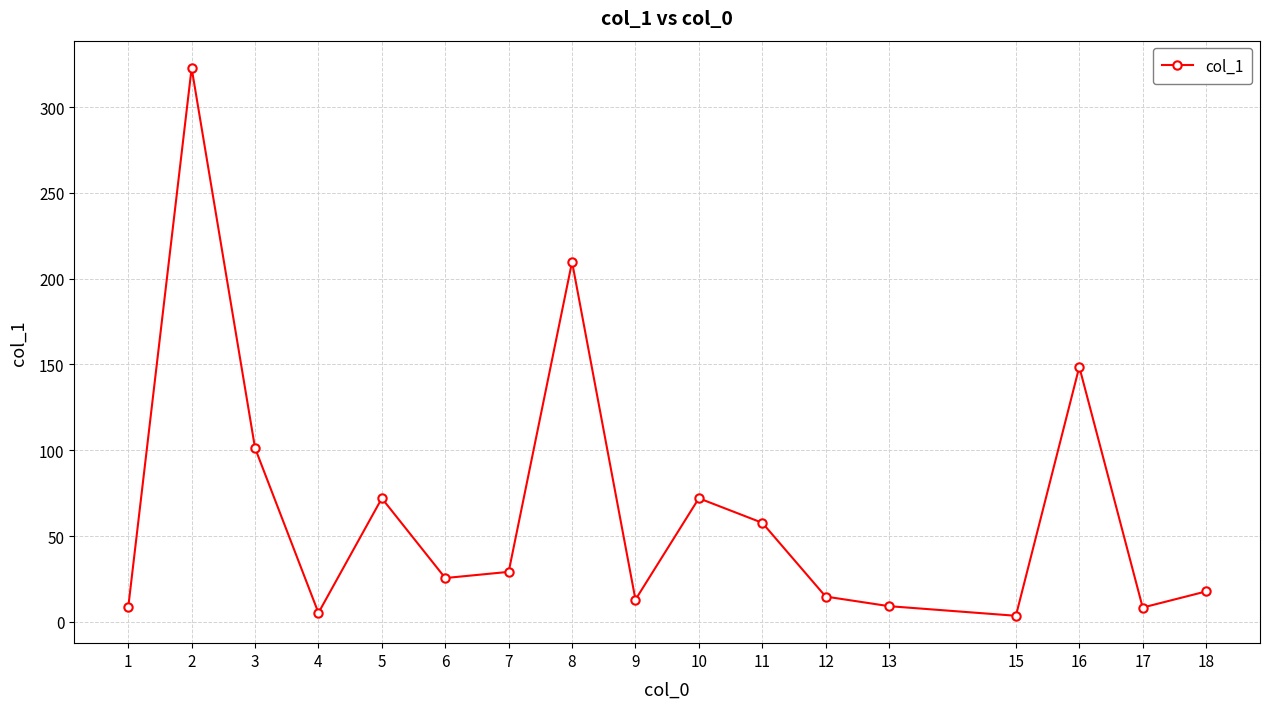

True or false: there are more than 1 points higher than both neighbors.

True